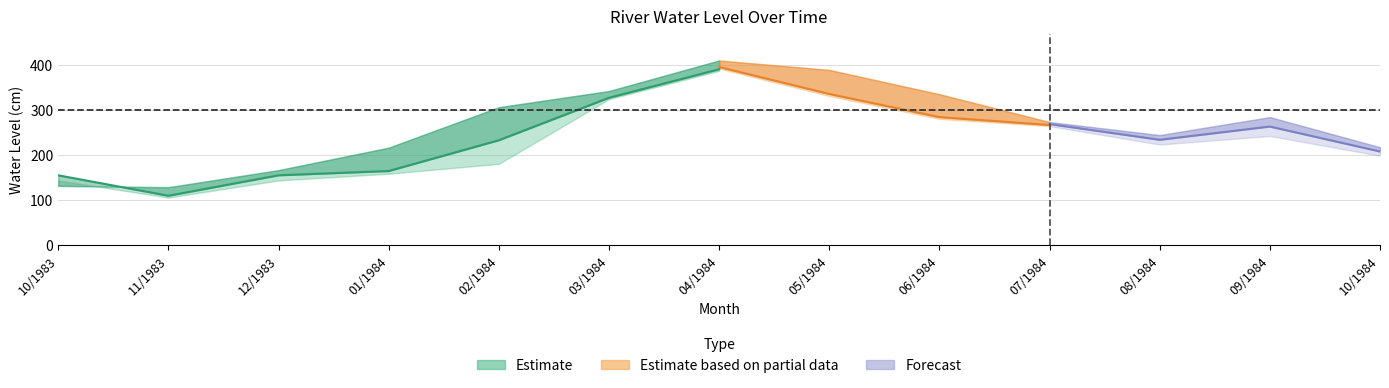

Is it true that Cota24 equals 198 at 10/1984?

True